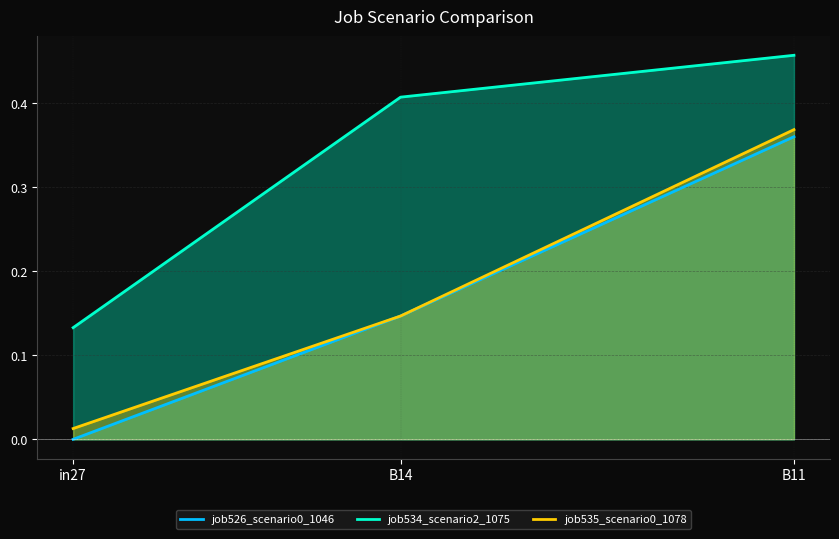

At which label is job535_scenario0_1078 closest to 0?

in27